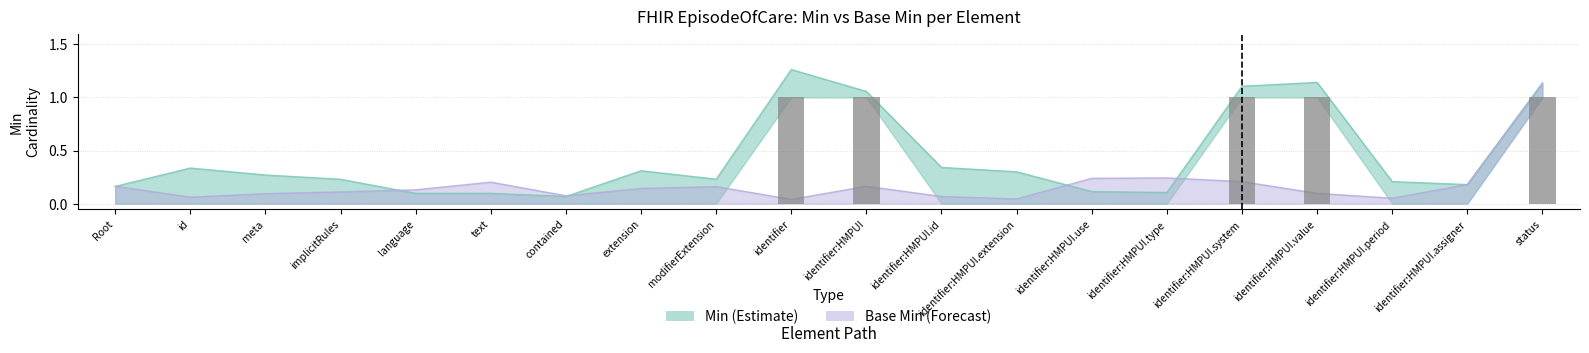

List the labels in order of value, smallest first.

Root, id, meta, implicitRules, language, text, contained, extension, modifierExtension, identifier:HMPUI.id, identifier:HMPUI.extension, identifier:HMPUI.use, identifier:HMPUI.type, identifier:HMPUI.period, identifier:HMPUI.assigner, identifier, identifier:HMPUI, identifier:HMPUI.system, identifier:HMPUI.value, status